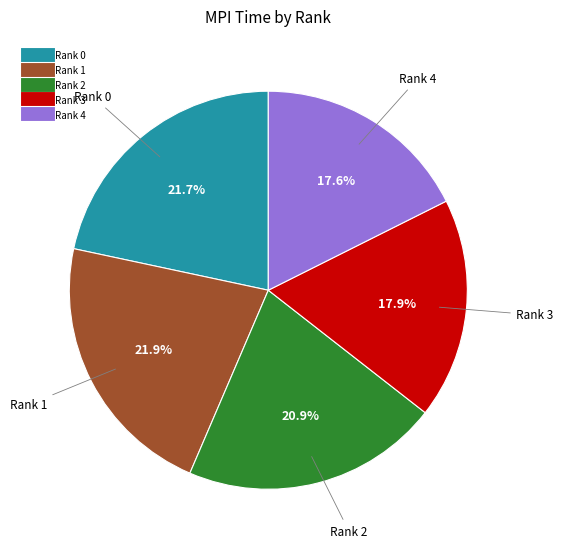

Is there a majority slice in this chart?

No